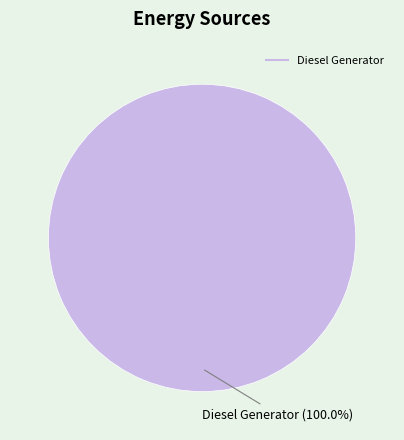

Is there a majority slice in this chart?

Yes